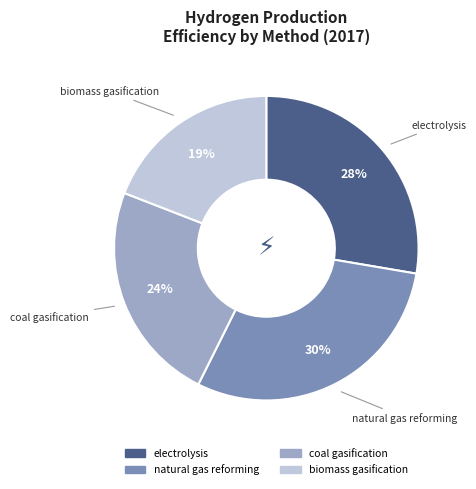

How many segments does this pie chart have?

4